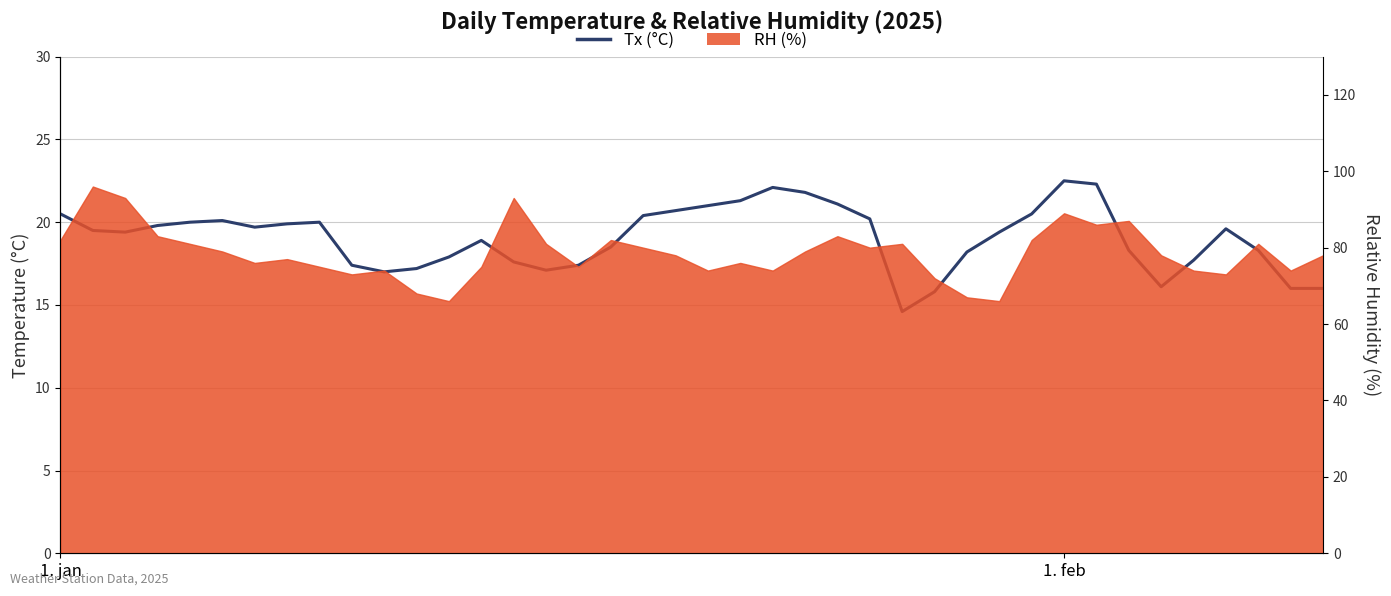

Is it true that the value at 35 is 17.7?

True